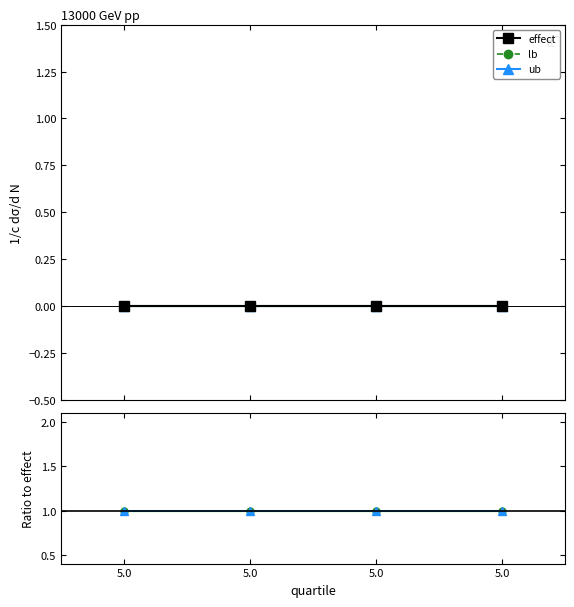

True or false: lb has more than 2 interior local peaks.

False